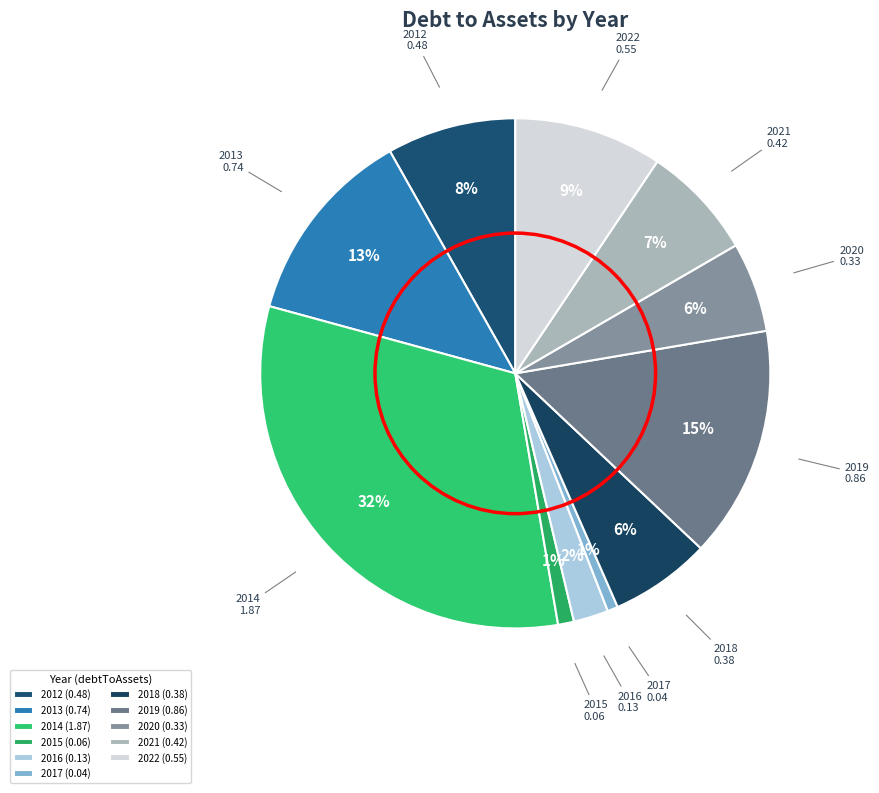

To the nearest percent, what percentage of the pie is 2021?

7%